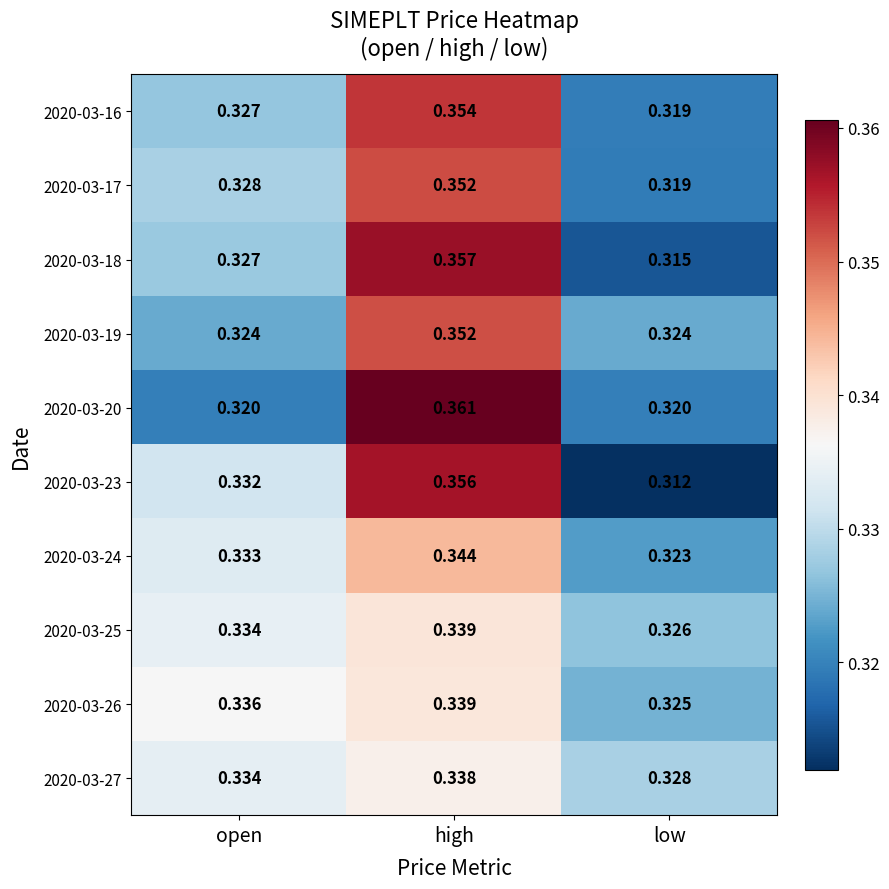

Where is 2020-03-25 nearest to the value 0?

low